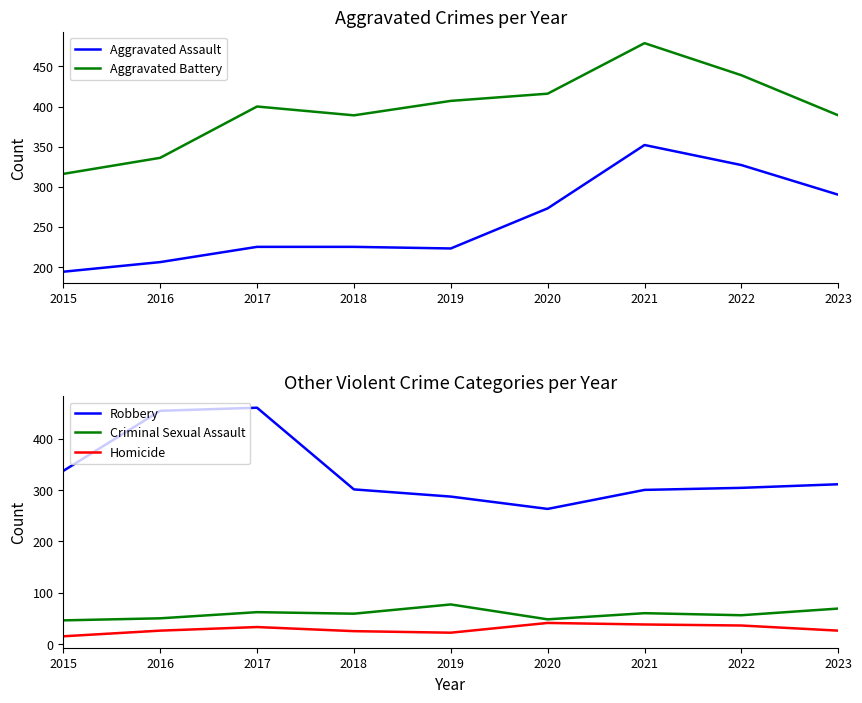

The value of Aggravated Battery at 2020 is 416. True or false?

True